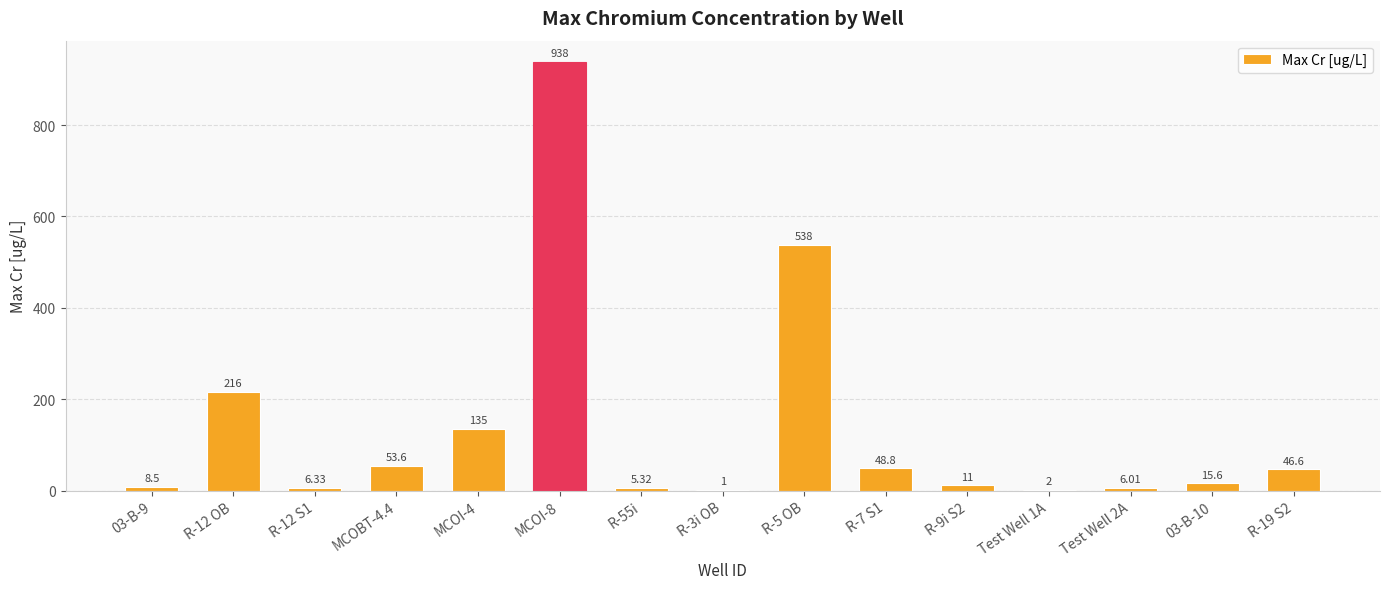

The chart shows a value of 2.0 at Test Well 1A. True or false?

True